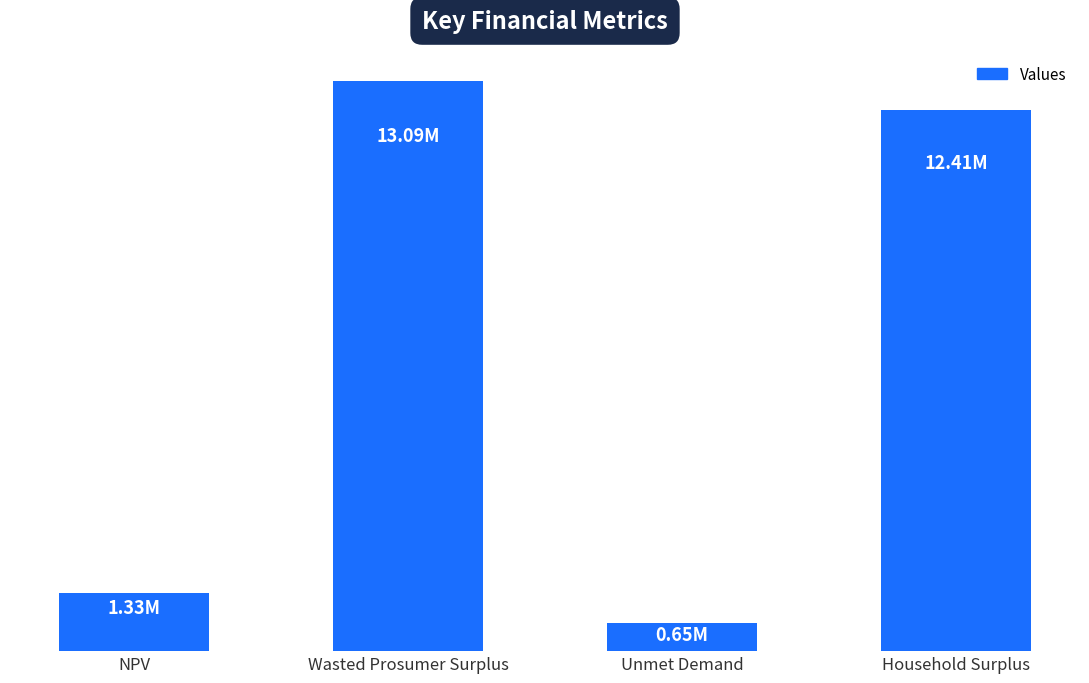

What is the difference between the values at NPV and Wasted Prosumer Surplus?

11762059.9